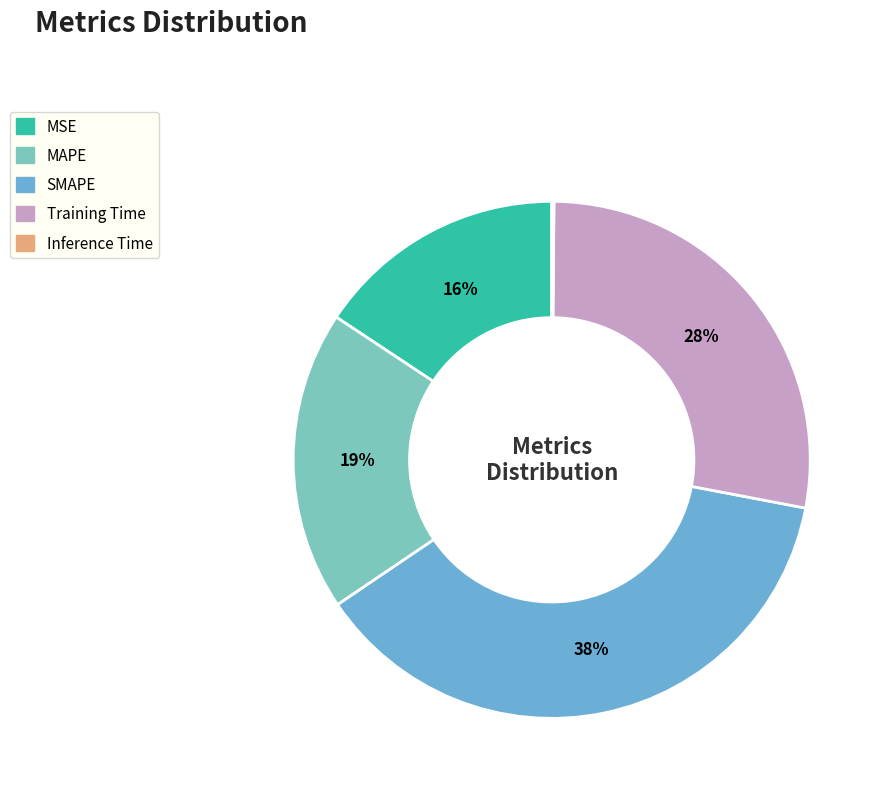

Which slice is the largest?

SMAPE